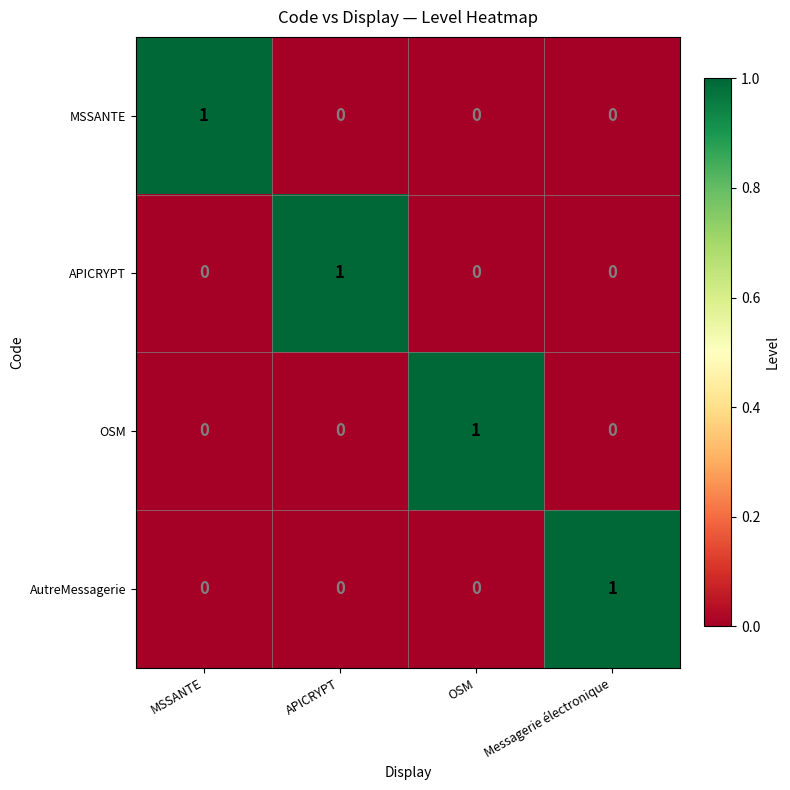

How many MSSANTE values are between 0 and 1?

4